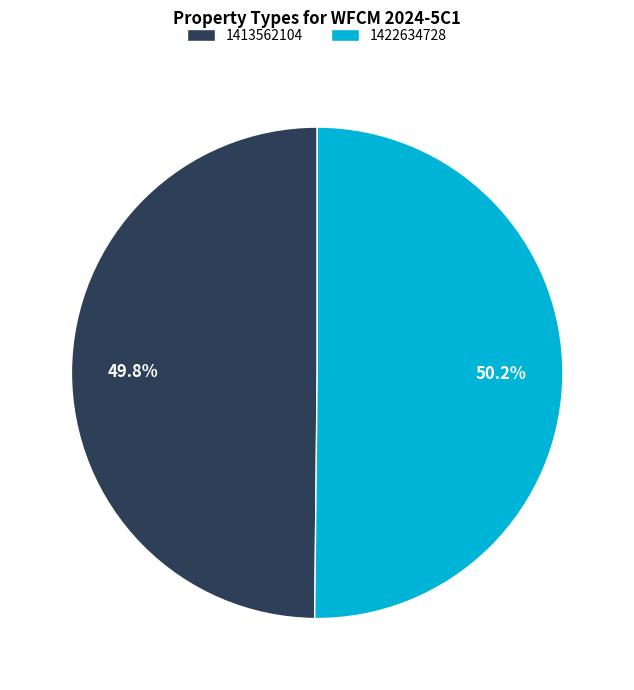

Is there a majority slice in this chart?

Yes